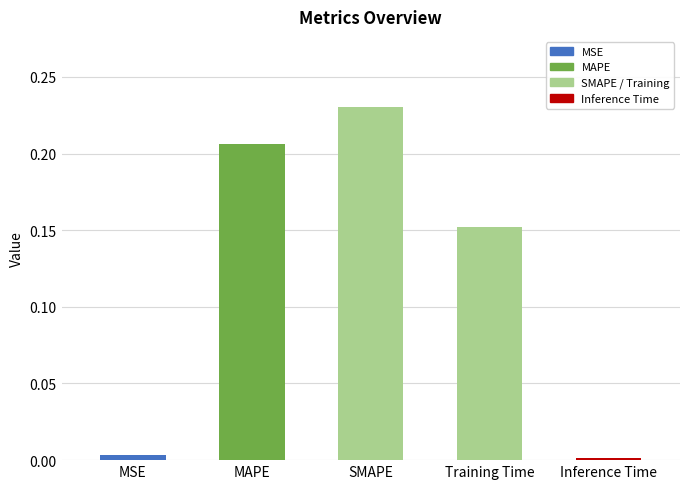

What position from the right is Inference Time?

1